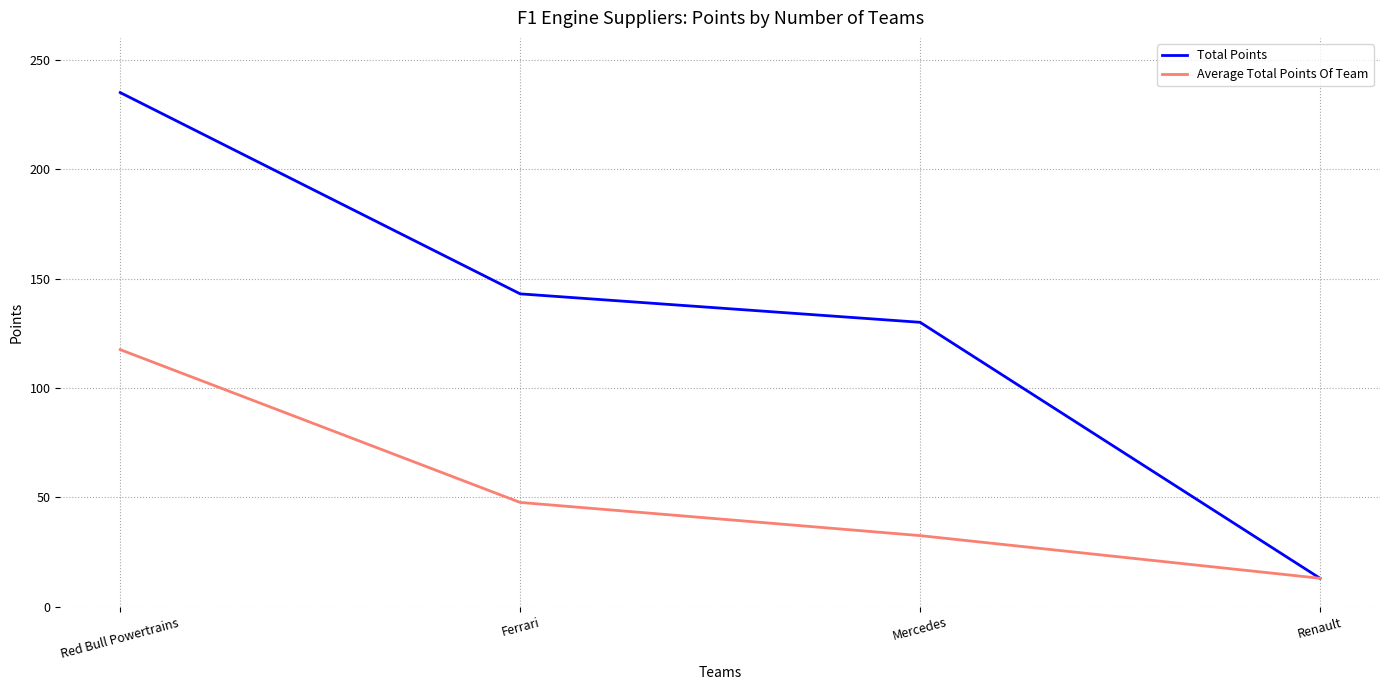

What is the sum of the Total Points values at Mercedes and Renault?

143.0